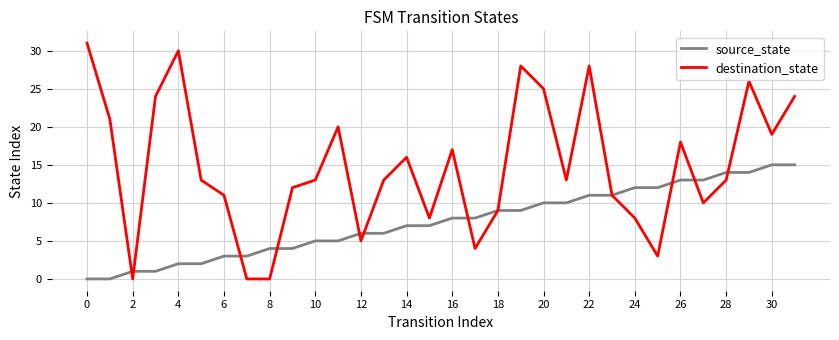

List the series in order of their peak value, highest first.

destination_state, source_state